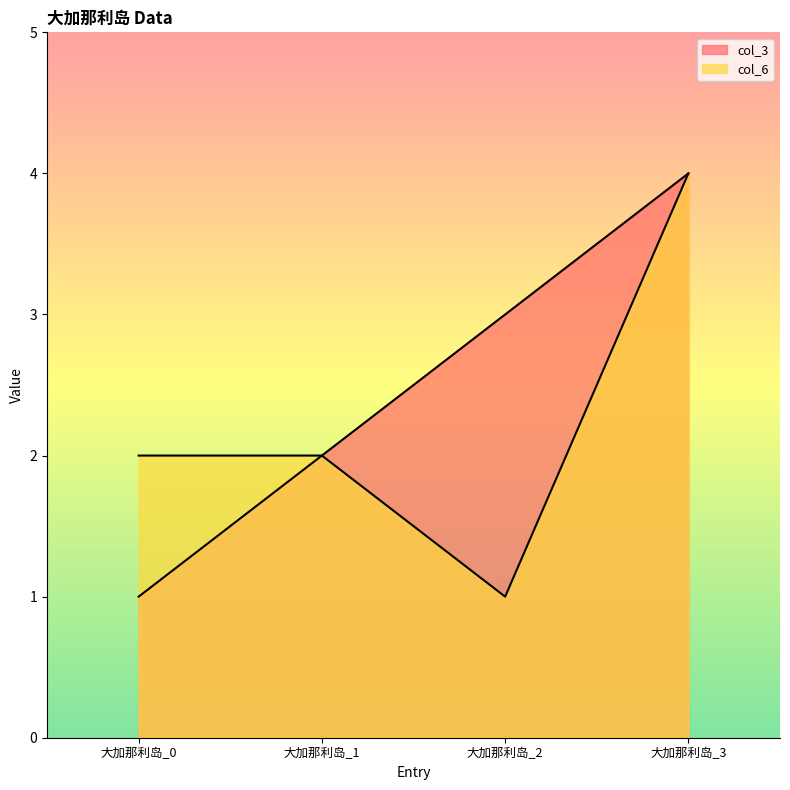

Reading left to right, list all the values displayed in this chart.

col_3: 大加那利岛_0=1	大加那利岛_1=2	大加那利岛_2=3	大加那利岛_3=4
col_6: 大加那利岛_0=2	大加那利岛_1=2	大加那利岛_2=1	大加那利岛_3=4